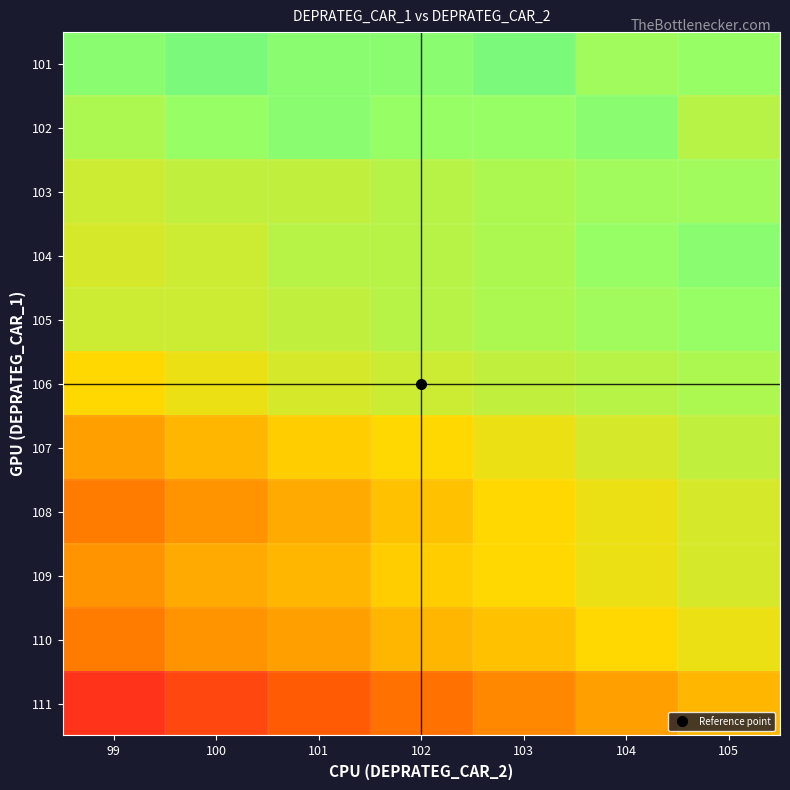

At which category is the sum across all series the highest?

105